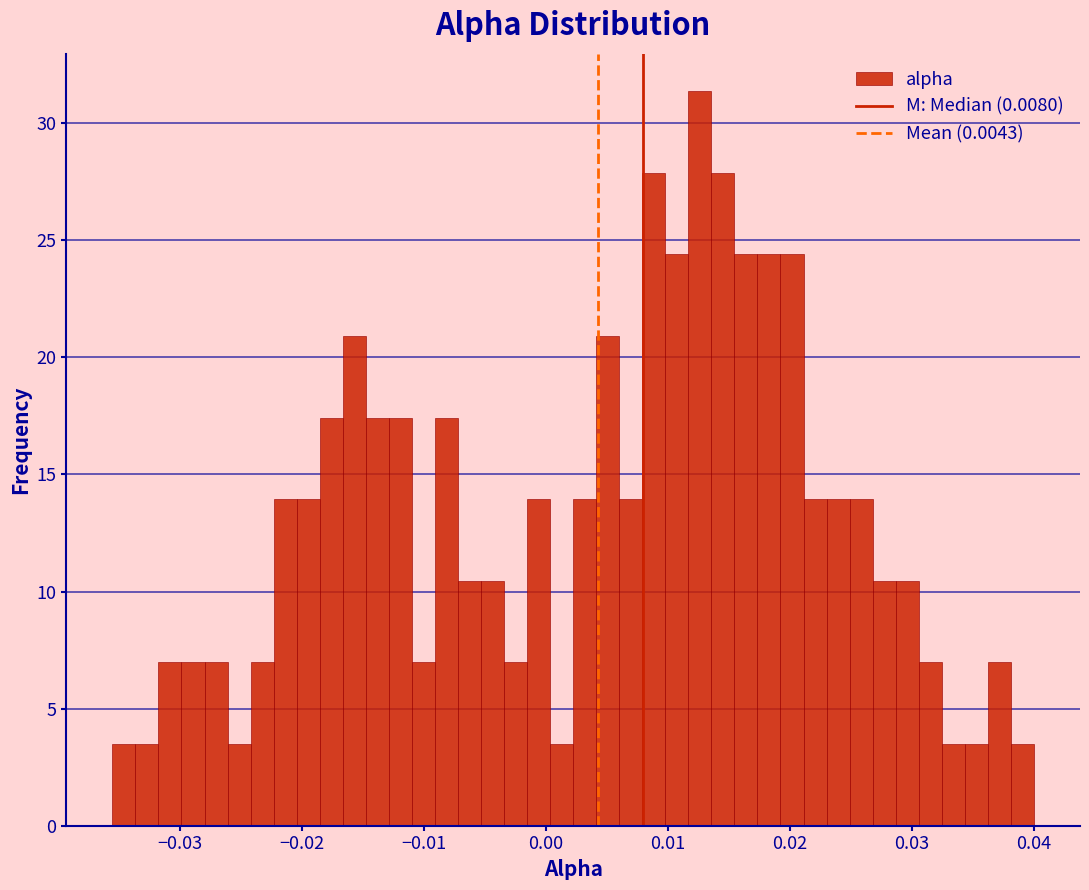

Read against the x-axis, roughly where is the centre of the tallest bar?

0.013